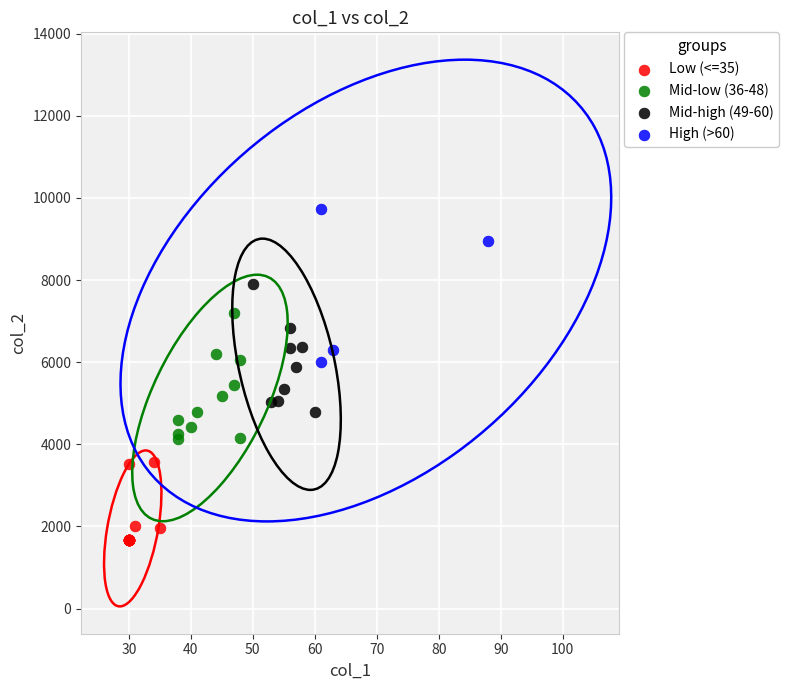

Which series reaches the minimum Y coordinate?

Low (<=35)